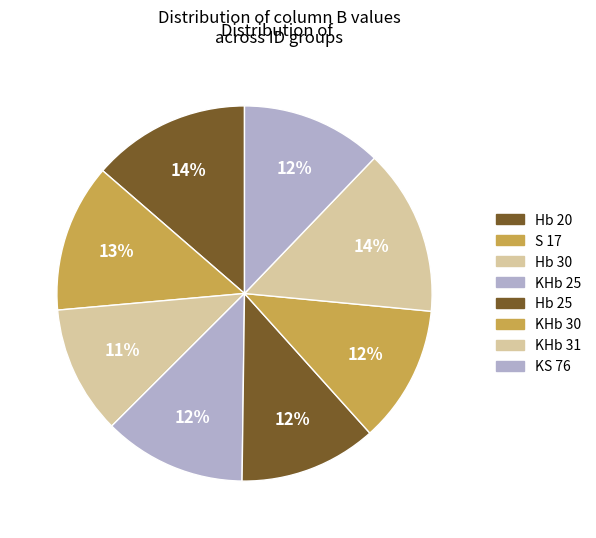

Which slice is the smallest?

Hb 30